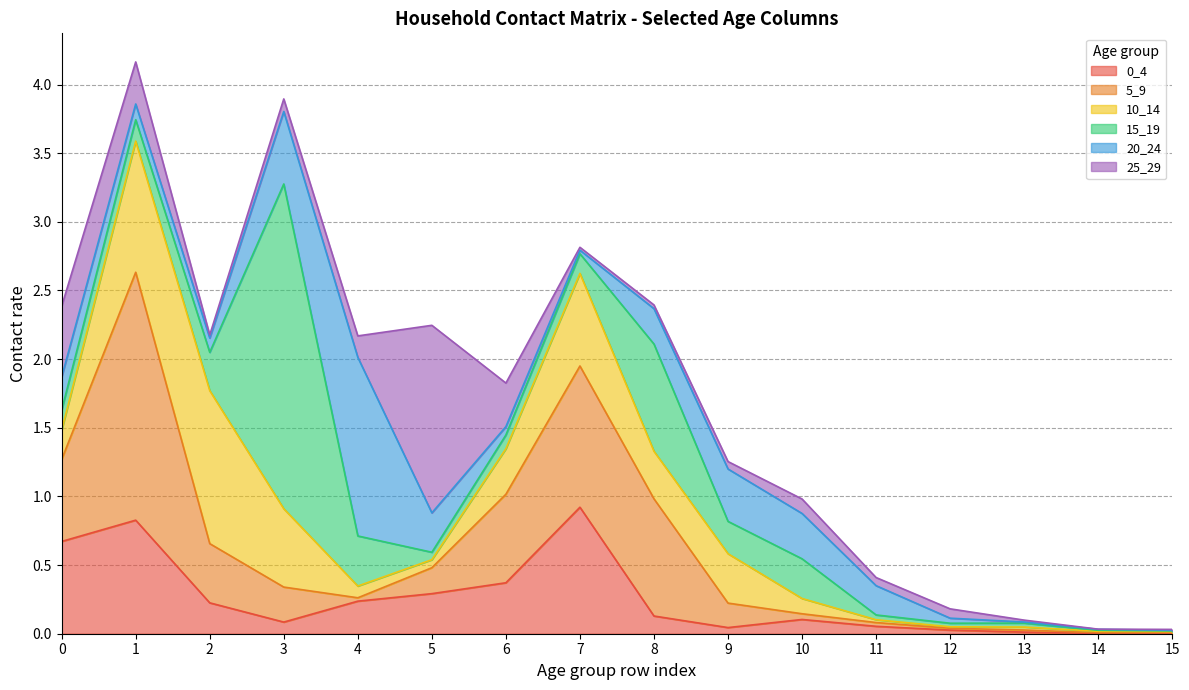

True or false: 20_24 and 10_14 intersect in this chart.

True